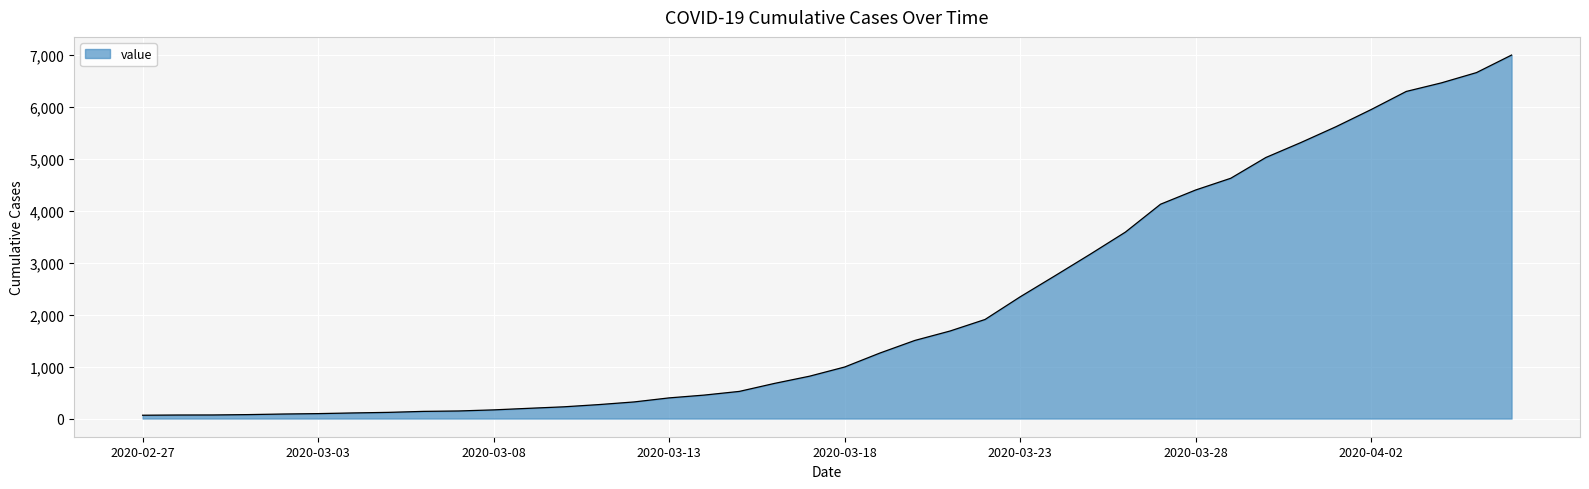

What is the difference between the maximum and minimum values?

6940